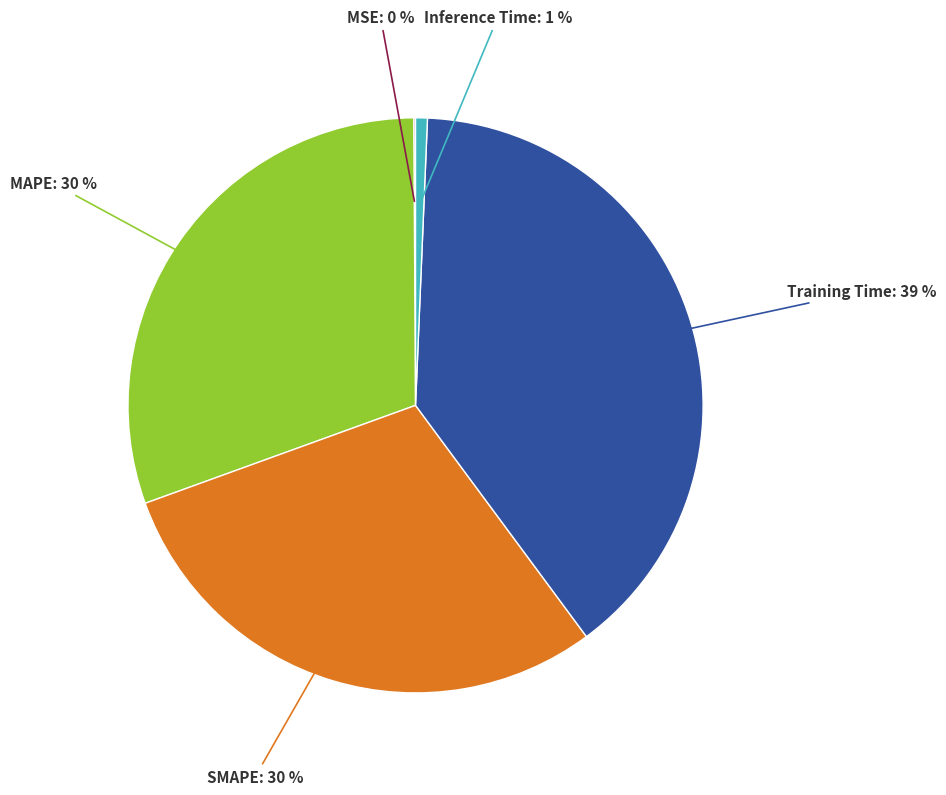

Does any single category account for the majority?

No